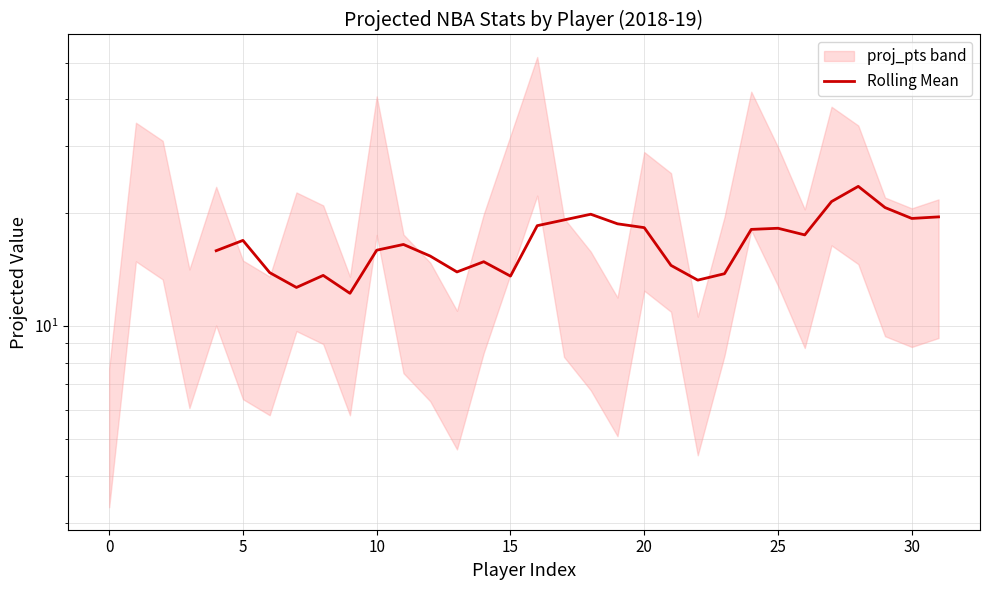

The value at 17 is 5.6. True or false?

False